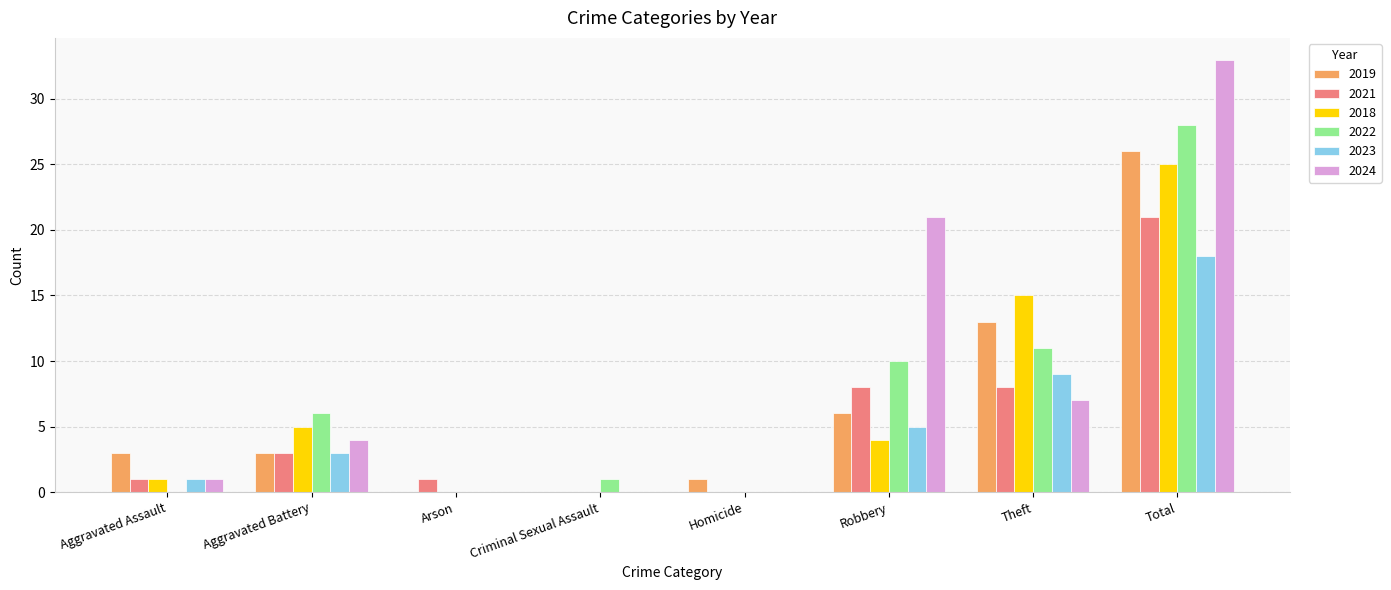

Which series has the widest spread of values?

2024